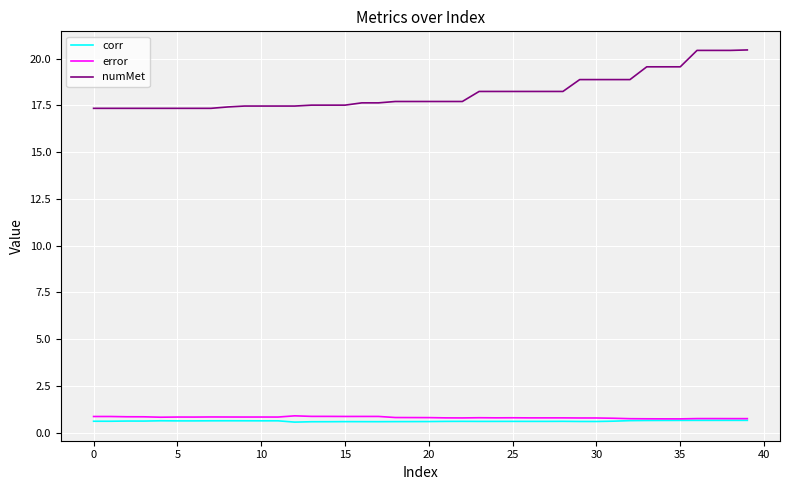

True or false: numMet and error intersect in this chart.

False